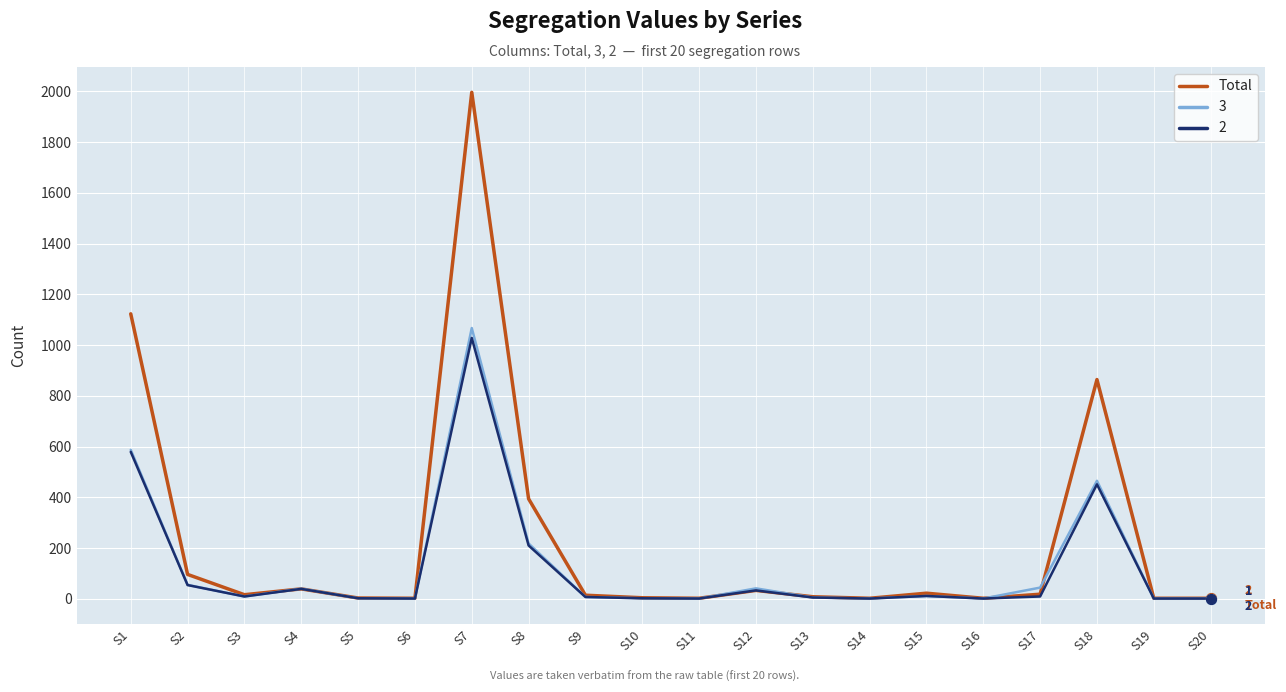

Which series has the largest range (max minus min)?

Total